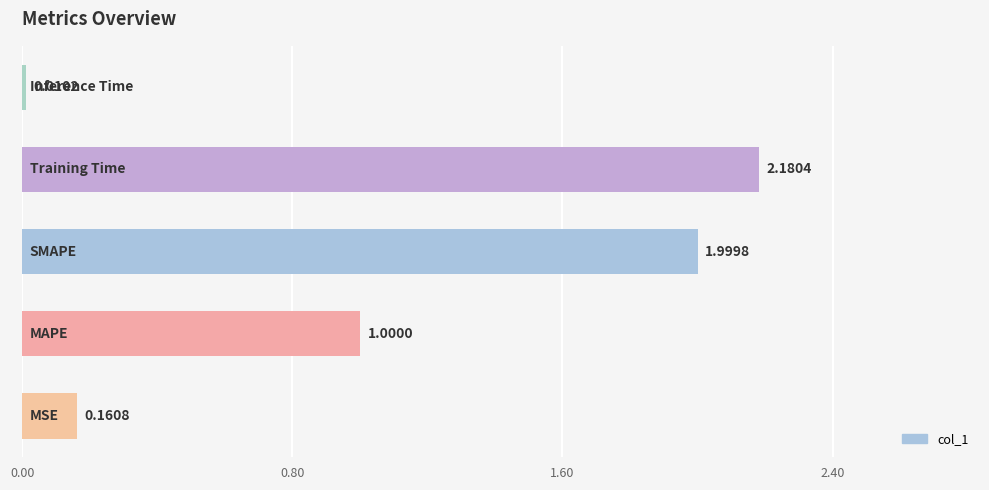

What is the average value?

1.1